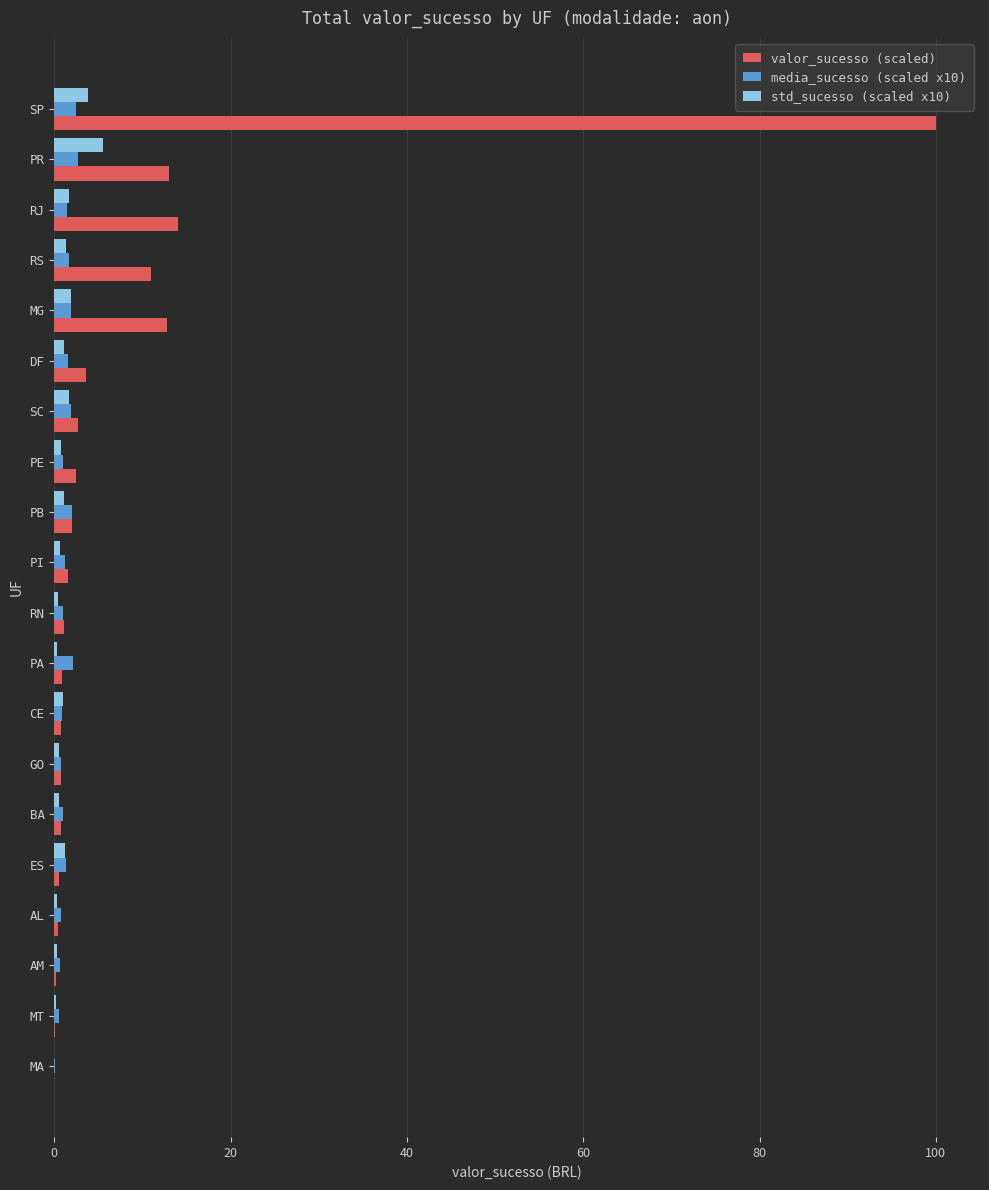

Which label corresponds to the largest value in the chart?

SP